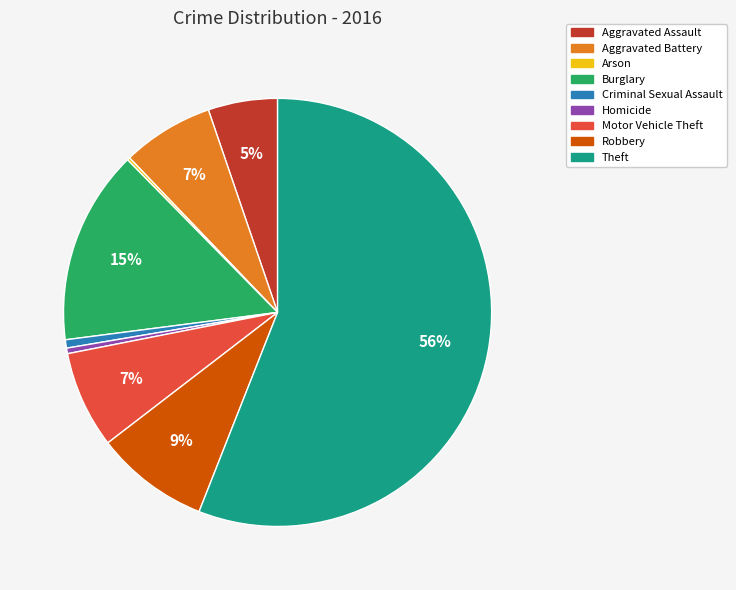

To the nearest percent, what is the average slice percentage?

11%